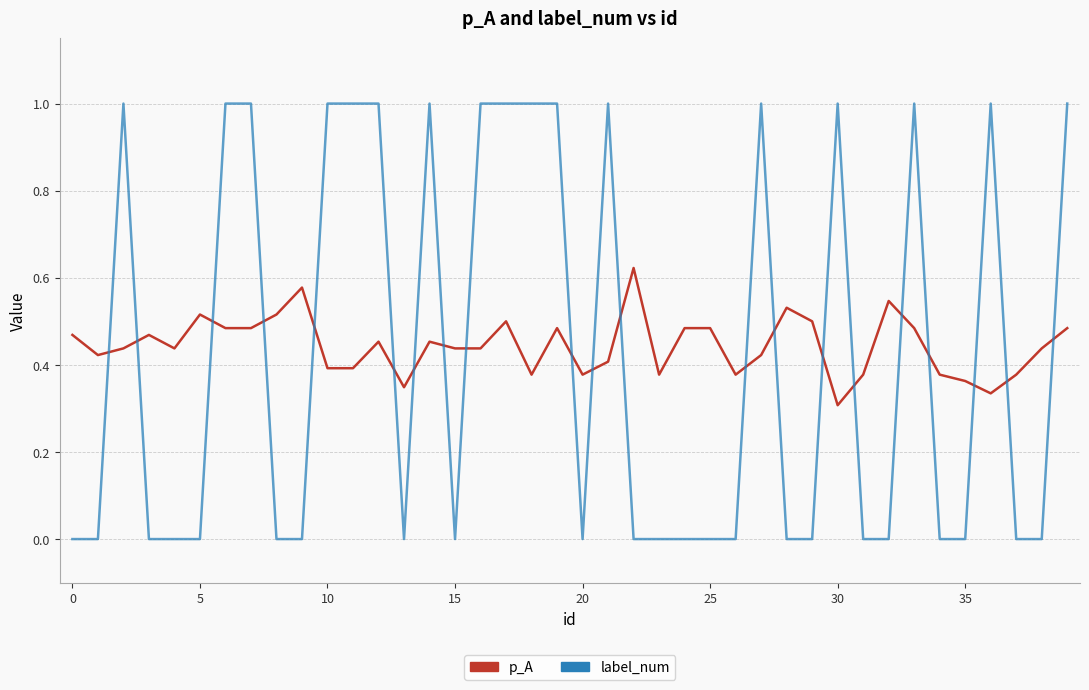

At how many categories does at least one series exceed 0?

40